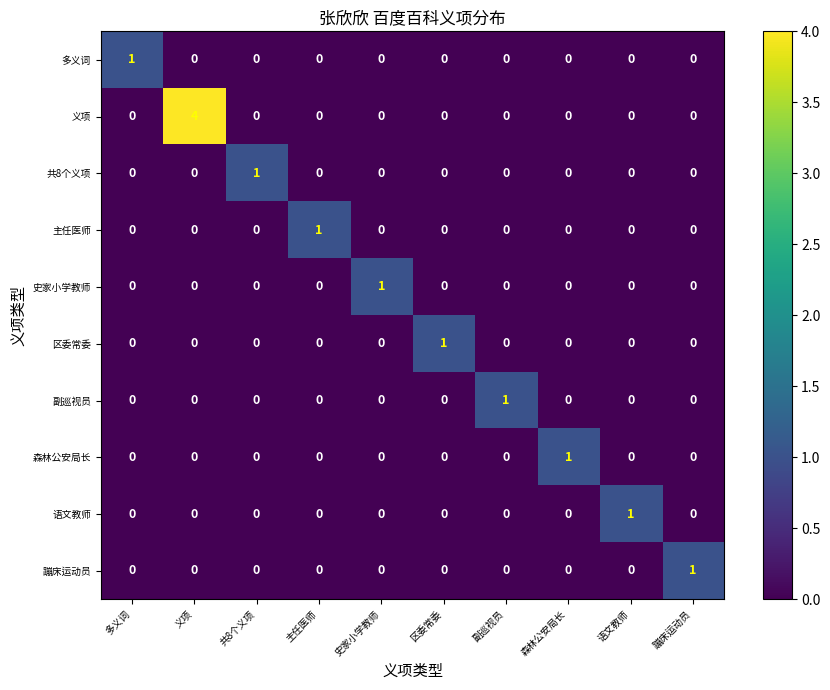

How many values in the 蹦床运动员 series exceed 0?

1